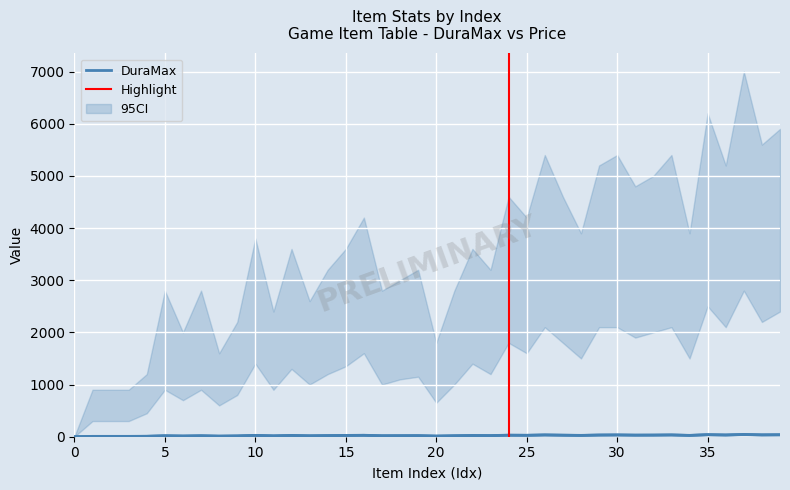

What is the maximum value for DuraMax?

44.0